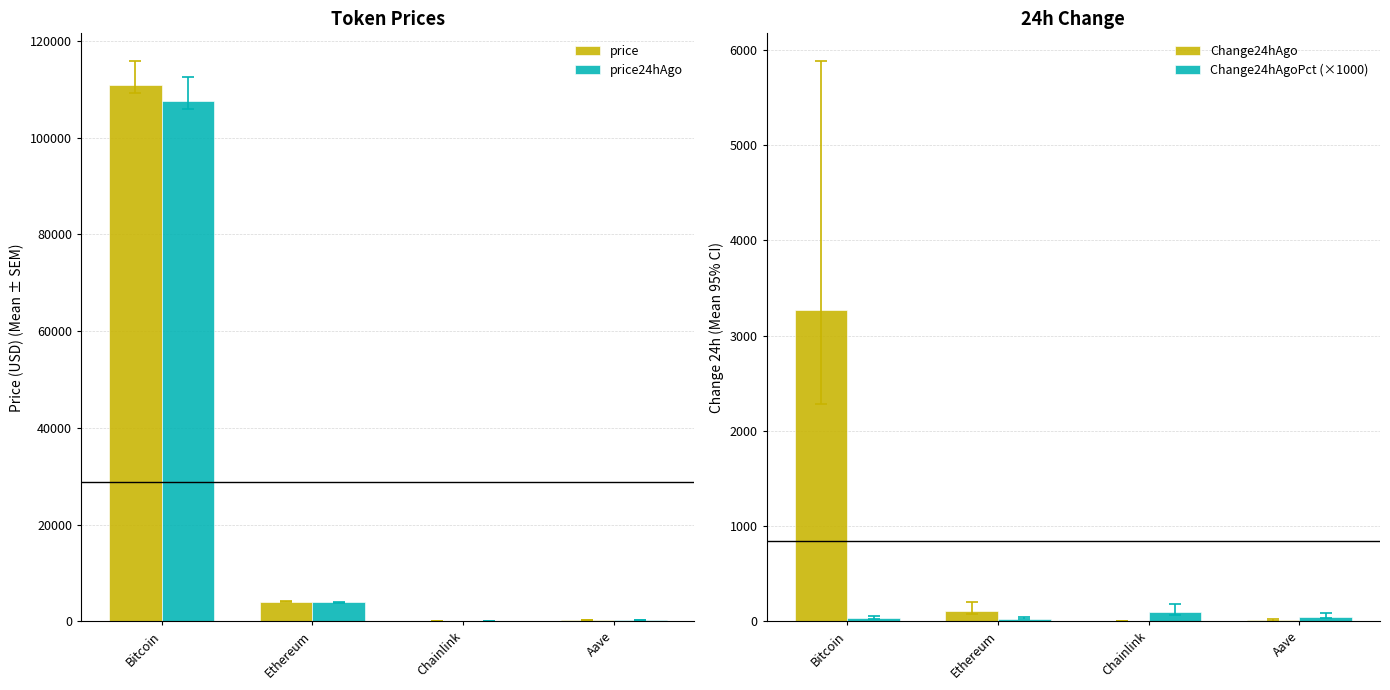

What is the difference between the highest and lowest values at Aave?

220.0